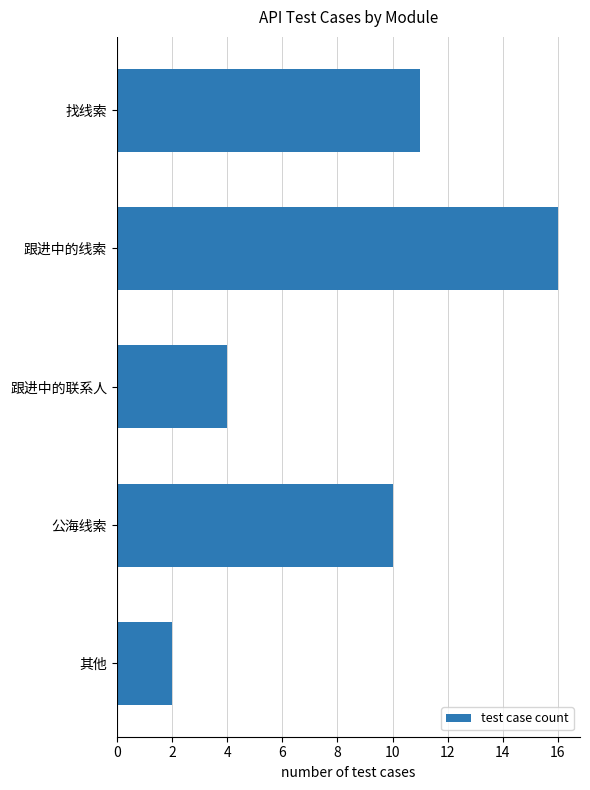

At which category does the chart reach its peak across all series?

跟进中的线索